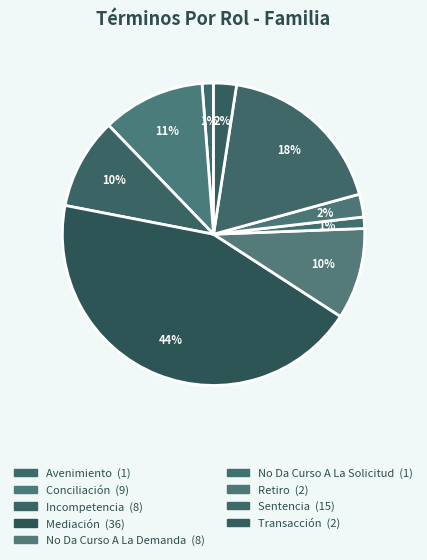

The Conciliación slice represents 25% of the pie. True or false?

False